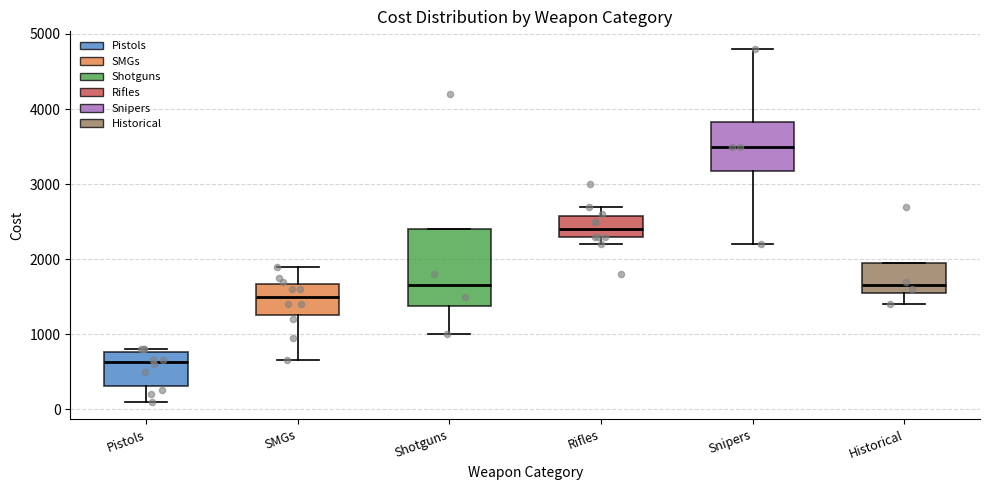

Which box's median line is the highest?

Snipers